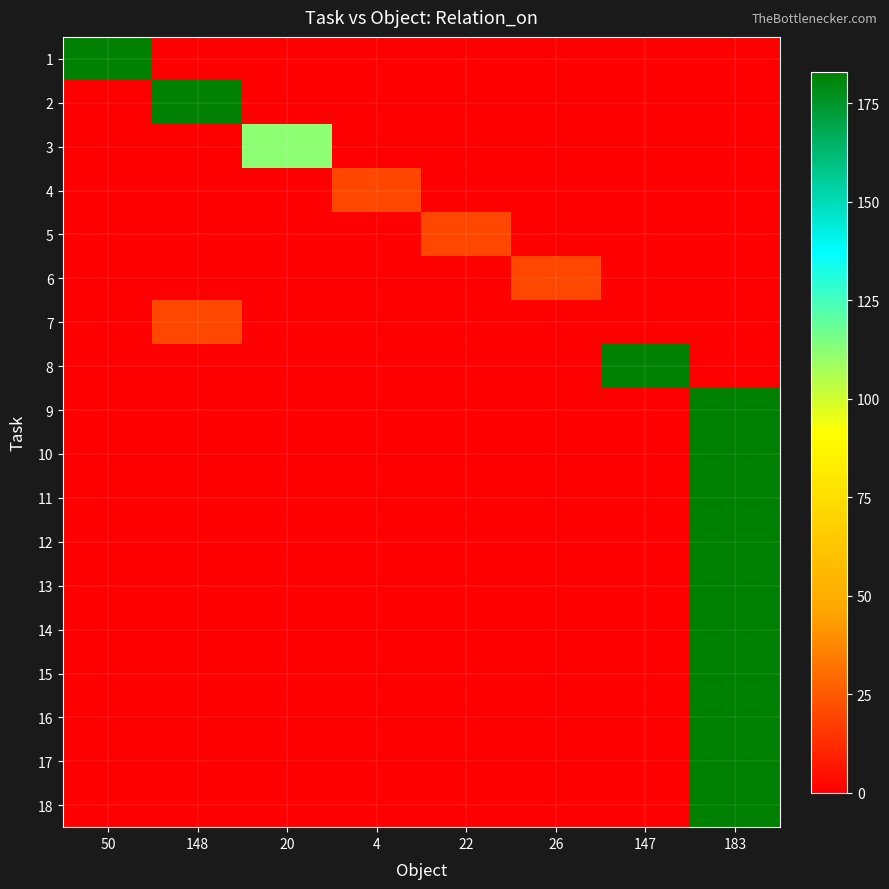

How many values in 17 are above zero?

1